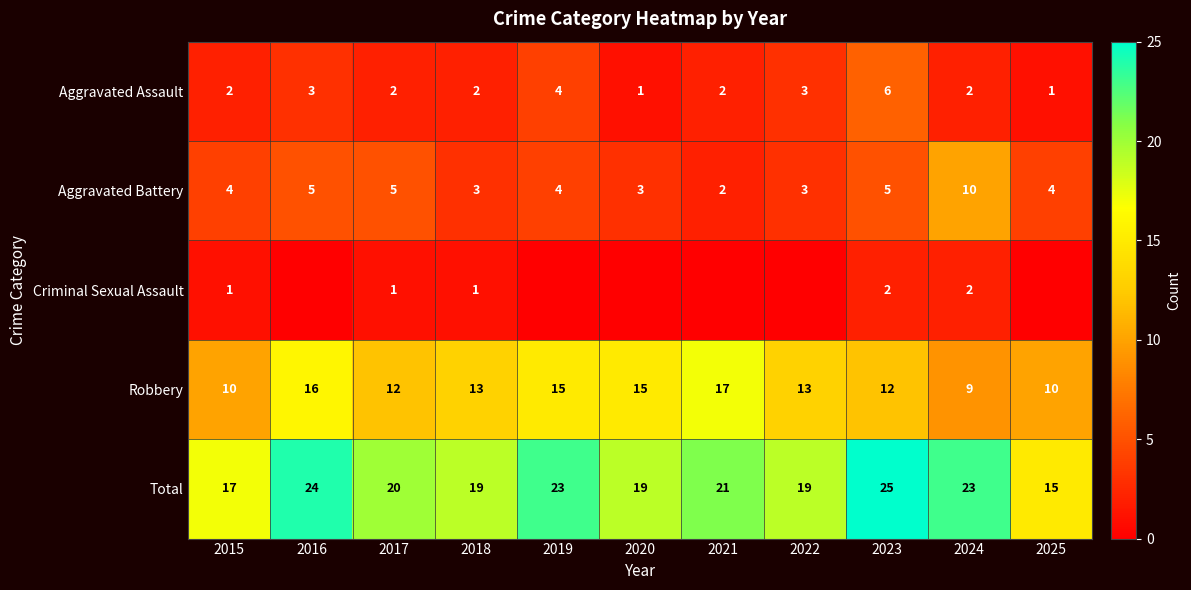

What is the lowest value of the Aggravated Battery series?

2